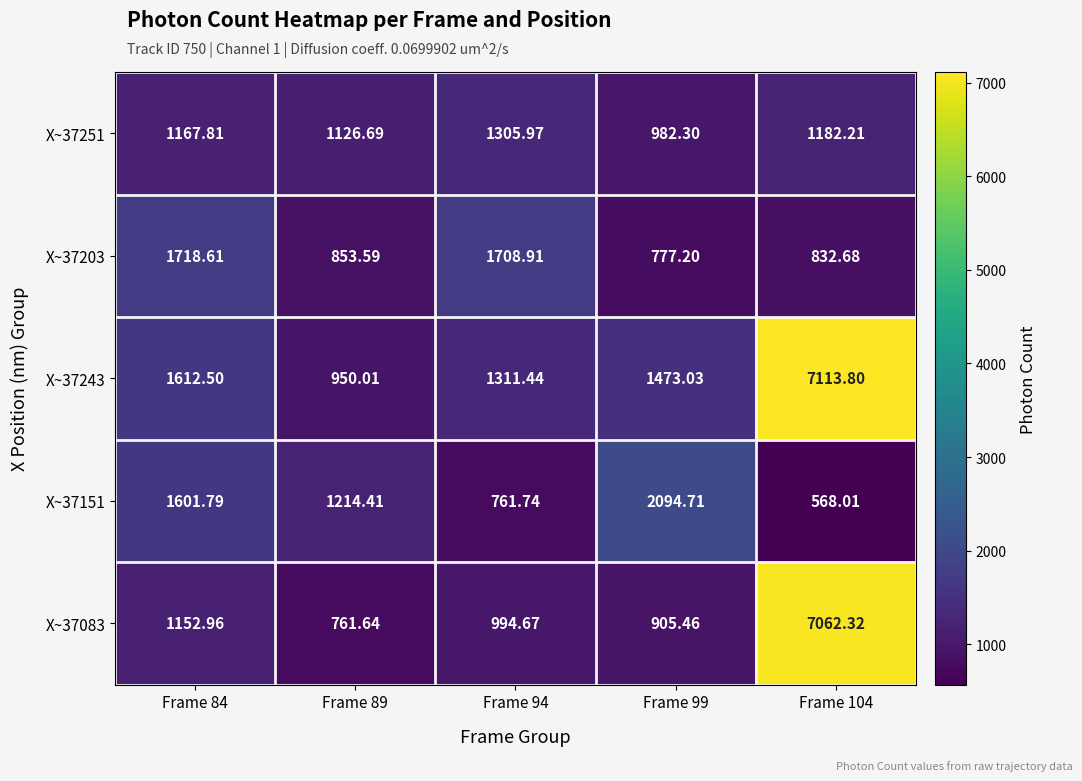

Is the value of X~37203 at Frame 89 greater than the value of X~37083 at Frame 94?

No